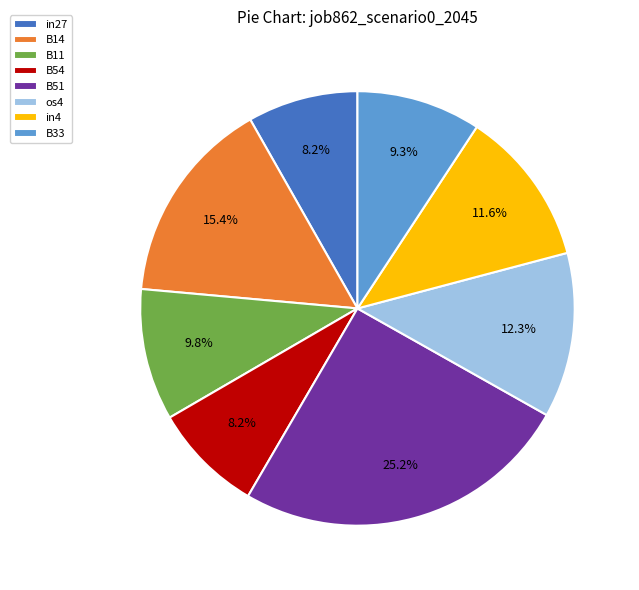

Count the number of slices in the pie.

8